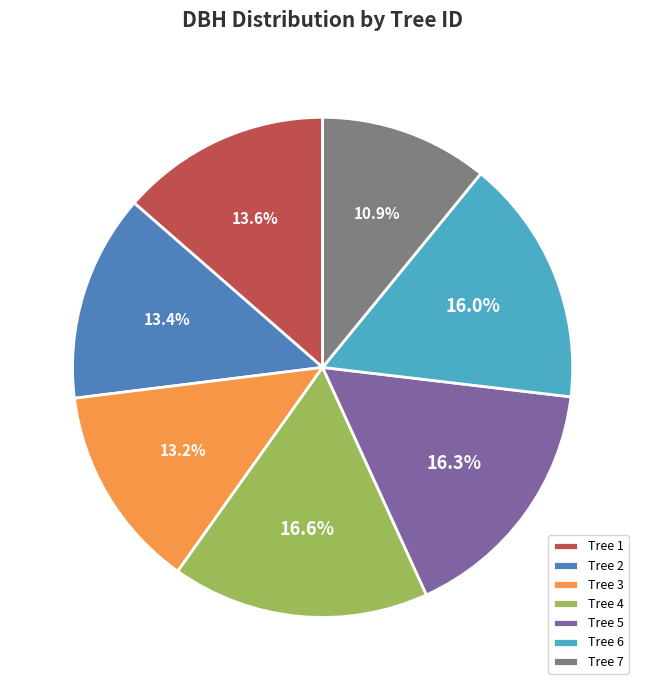

Does any single category account for the majority?

No